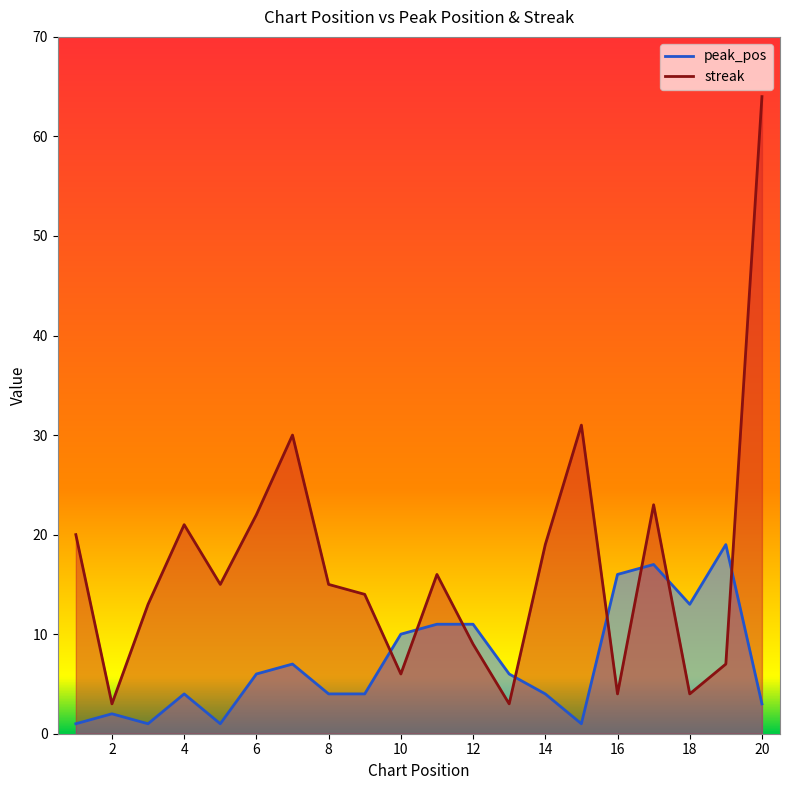

Read the peak_pos value at 20.

3